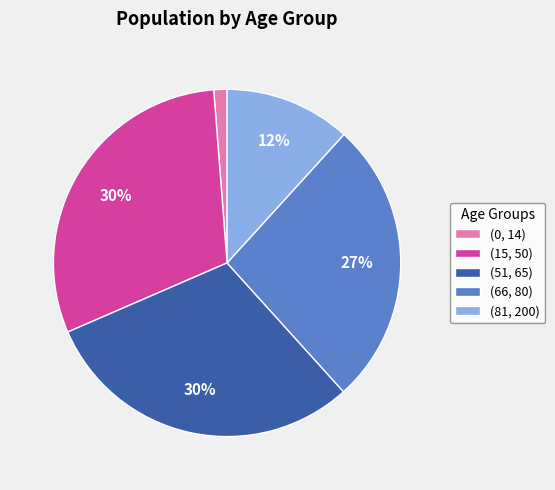

To the nearest percent, what is the average slice percentage?

20%